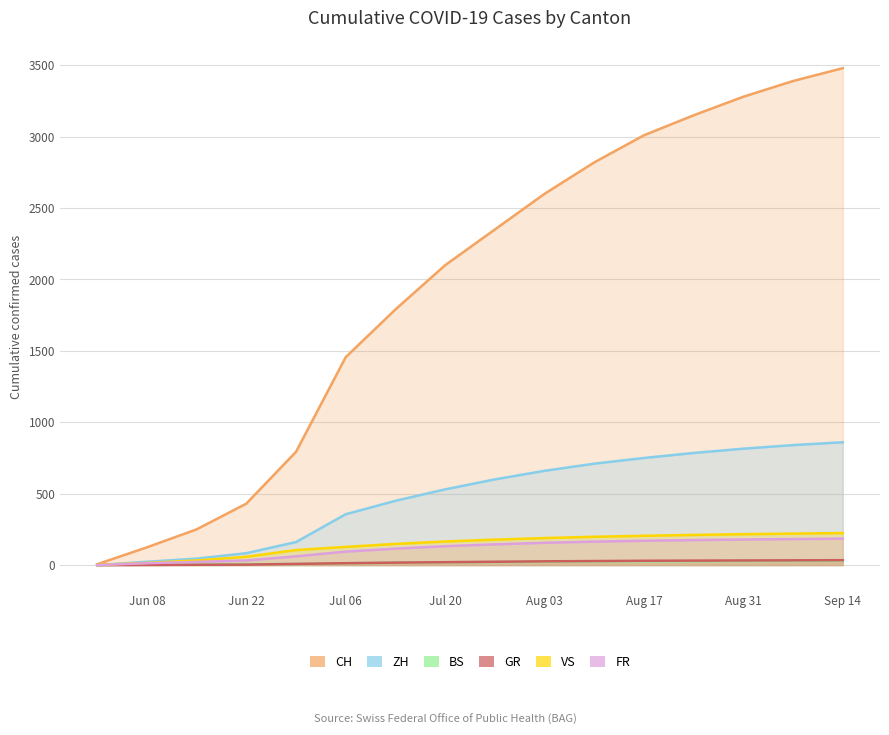

How many data points in FR are above 145?

7